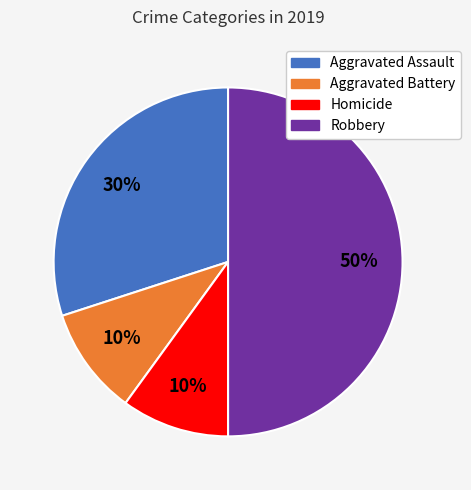

To the nearest percent, what is the average slice percentage?

25%